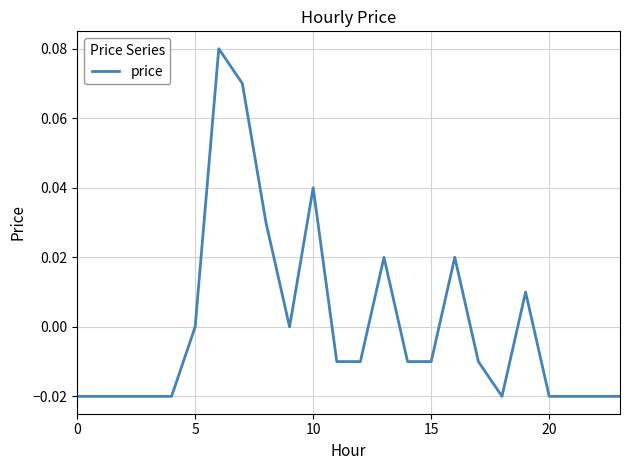

What is the label of the 3rd point from the right?

21